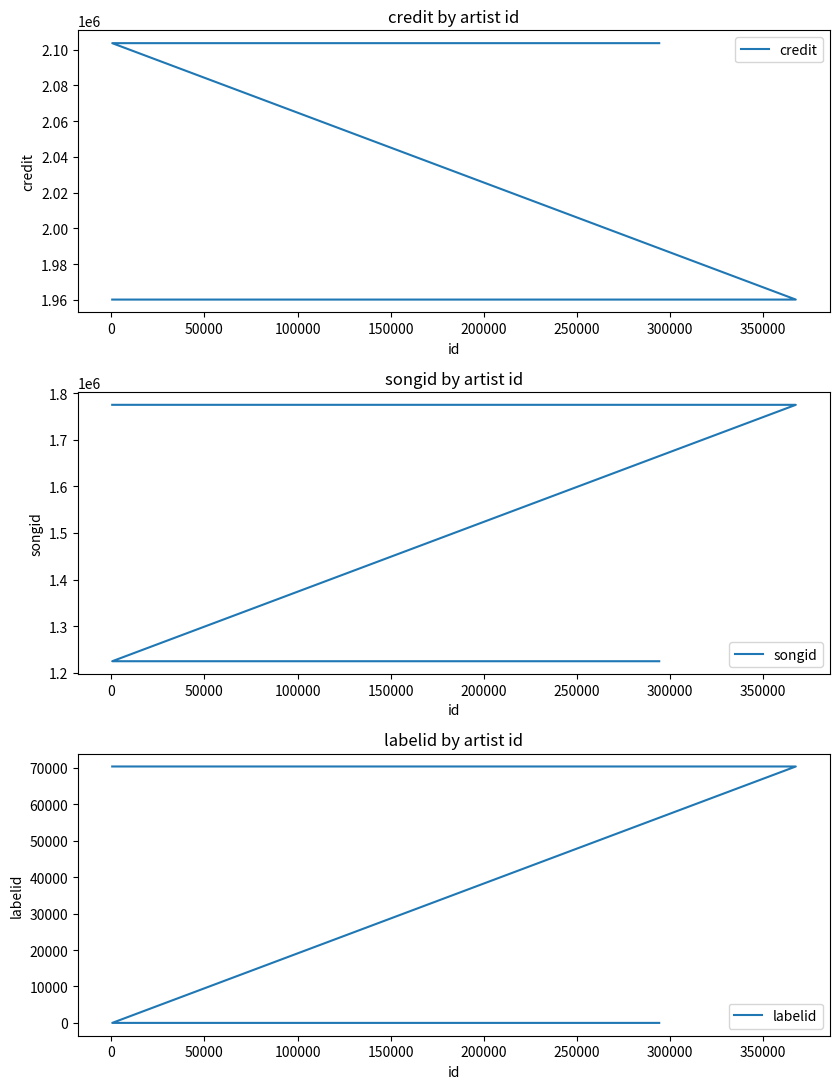

What is the minimum value for songid?

1225124